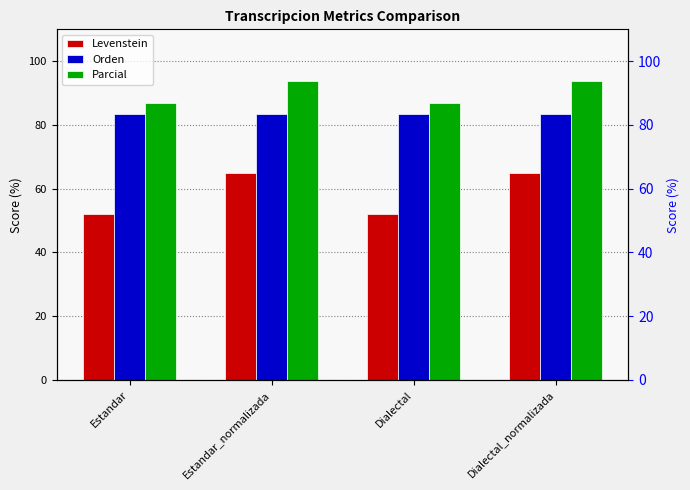

Does the chart contain any negative values?

No